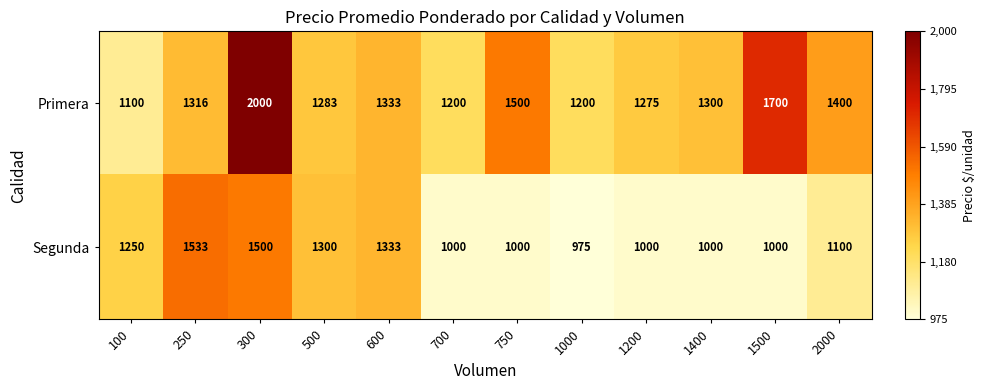

Where does the Segunda series first go above 1100?

100